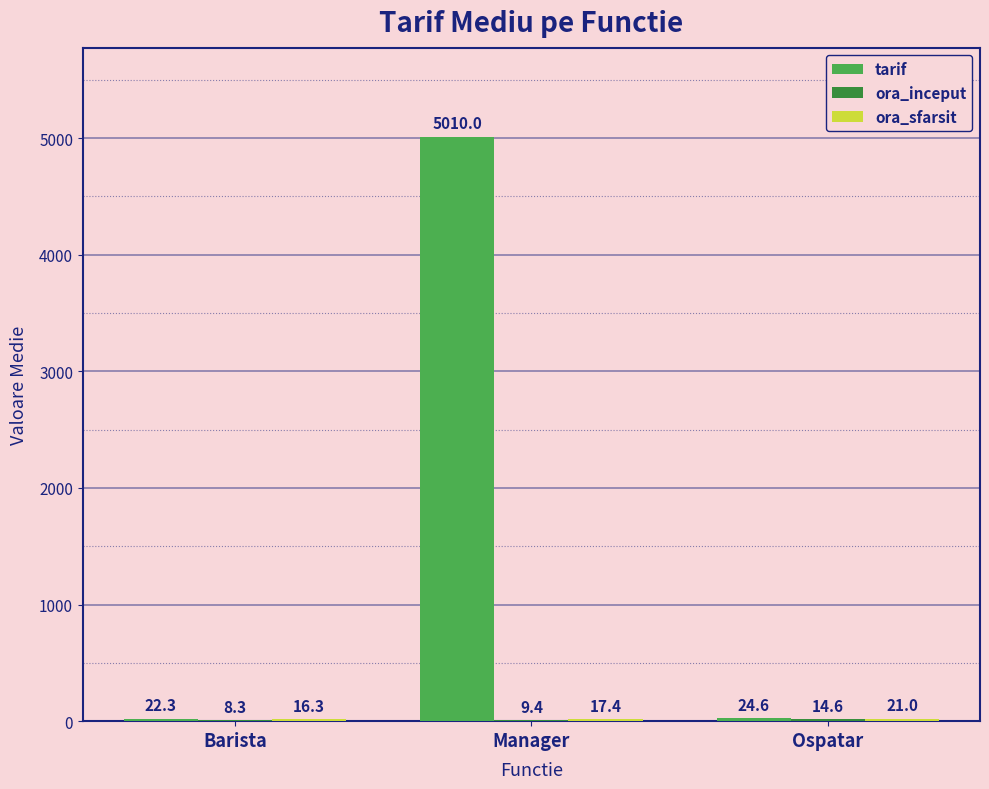

Is it true that tarif equals 8337.9 at Manager?

False